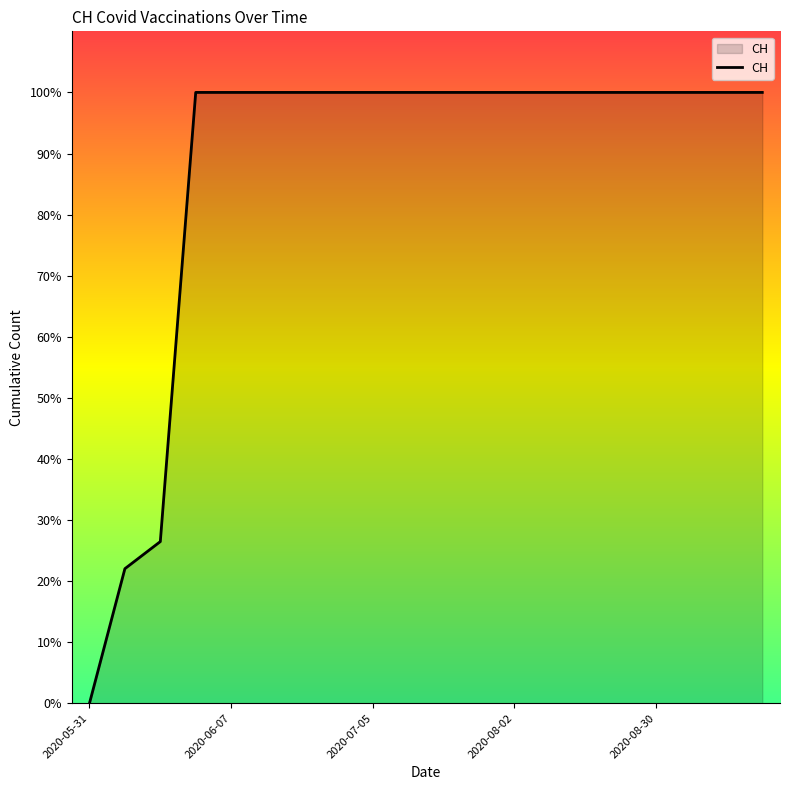

Reading left to right, list all the values displayed in this chart.

0.0	22.0	26.5	100.0	100.0	100.0	100.0	100.0	100.0	100.0	100.0	100.0	100.0	100.0	100.0	100.0	100.0	100.0	100.0	100.0